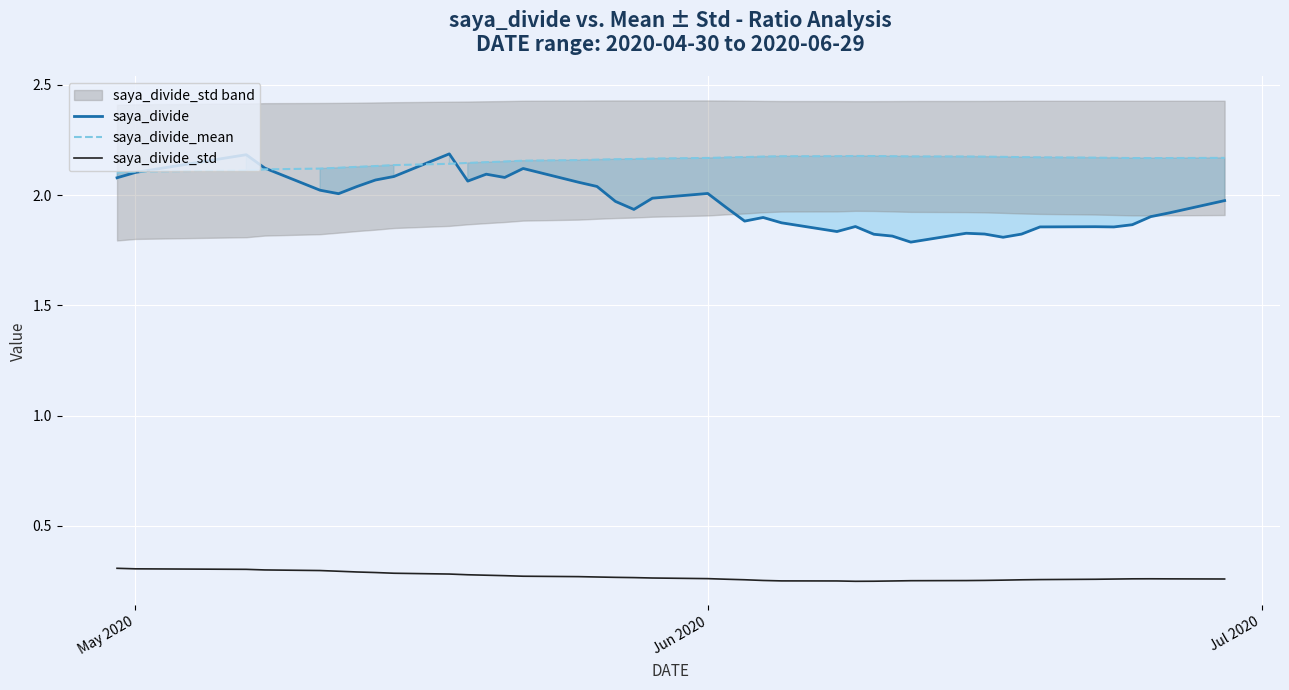

True or false: saya_divide_std and saya_divide_mean cross at least once.

False